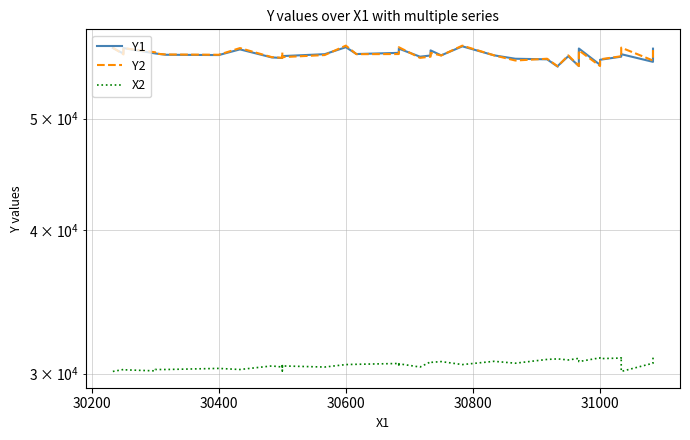

Reading left to right, transcribe all the data shown in this chart.

Y1: 57583.3	56950.0	57583.3	56966.7	56966.7	56816.7	56783.3	57433.3	56516.7	56450.0	56450.0	56666.7	56666.7	56883.3	57683.3	56900.0	57033.3	57516.7	57516.7	56600.0	56733.3	57316.7	56750.0	57783.3	56750.0	56366.7	56300.0	55483.3	55550.0	56650.0	55550.0	57533.3	55683.3	56250.0	56600.0	56600.0	56883.3	56016.7	56516.7	57516.7
Y2: 57633.3	56850.0	57583.3	57100.0	56950.0	56850.0	56816.7	57583.3	56550.0	56466.7	56516.7	57100.0	56550.0	56783.3	57866.7	56883.3	56900.0	57433.3	57683.3	56466.7	56600.0	57033.3	56733.3	57866.7	56750.0	56166.7	56366.7	55516.7	55516.7	56750.0	55550.0	57316.7	55550.0	56300.0	56650.0	56566.7	57633.3	56166.7	56566.7	57533.3
X2: 30133.3	30250.0	30233.3	30166.7	30250.0	30250.0	30316.7	30250.0	30466.7	30400.0	30483.3	30166.7	30466.7	30400.0	30550.0	30566.7	30616.7	30433.3	30600.0	30400.0	30716.7	30683.3	30733.3	30550.0	30750.0	30633.3	30866.7	30900.0	30900.0	30833.3	30933.3	30733.3	30966.7	30916.7	30950.0	31016.7	30133.3	30633.3	31016.7	30966.7